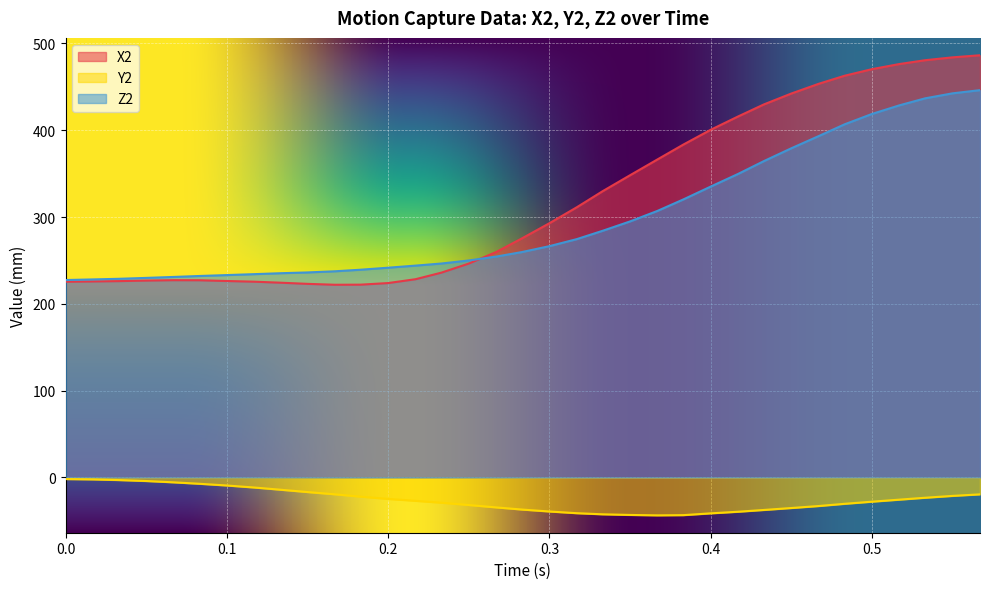

Which series has the widest spread of values?

X2